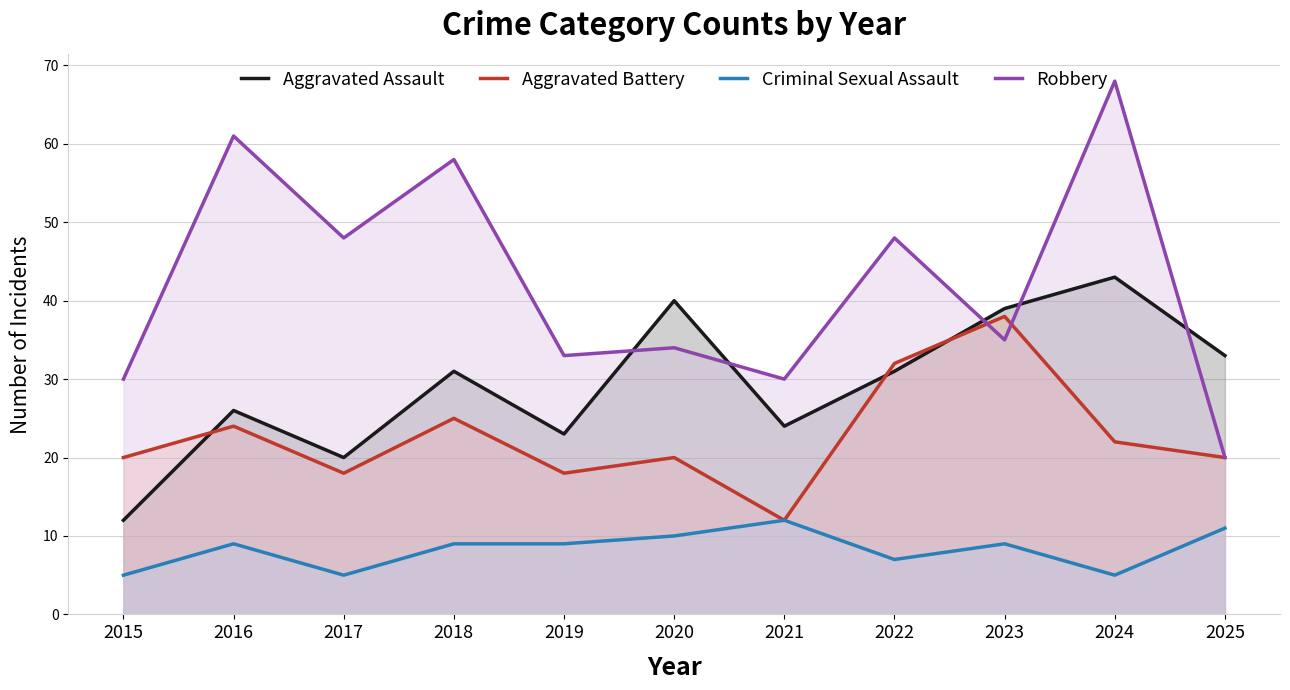

What is the lowest value of the Aggravated Assault series?

12